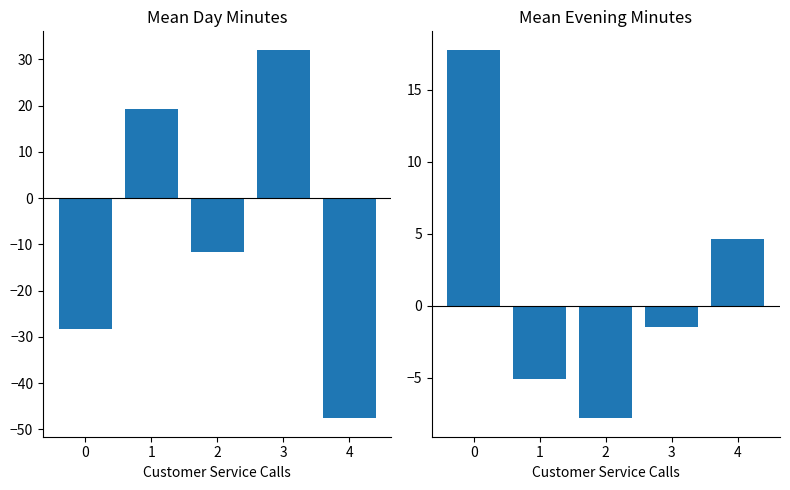

List the series in order of their peak value, highest first.

Day Minutes, Evening Minutes